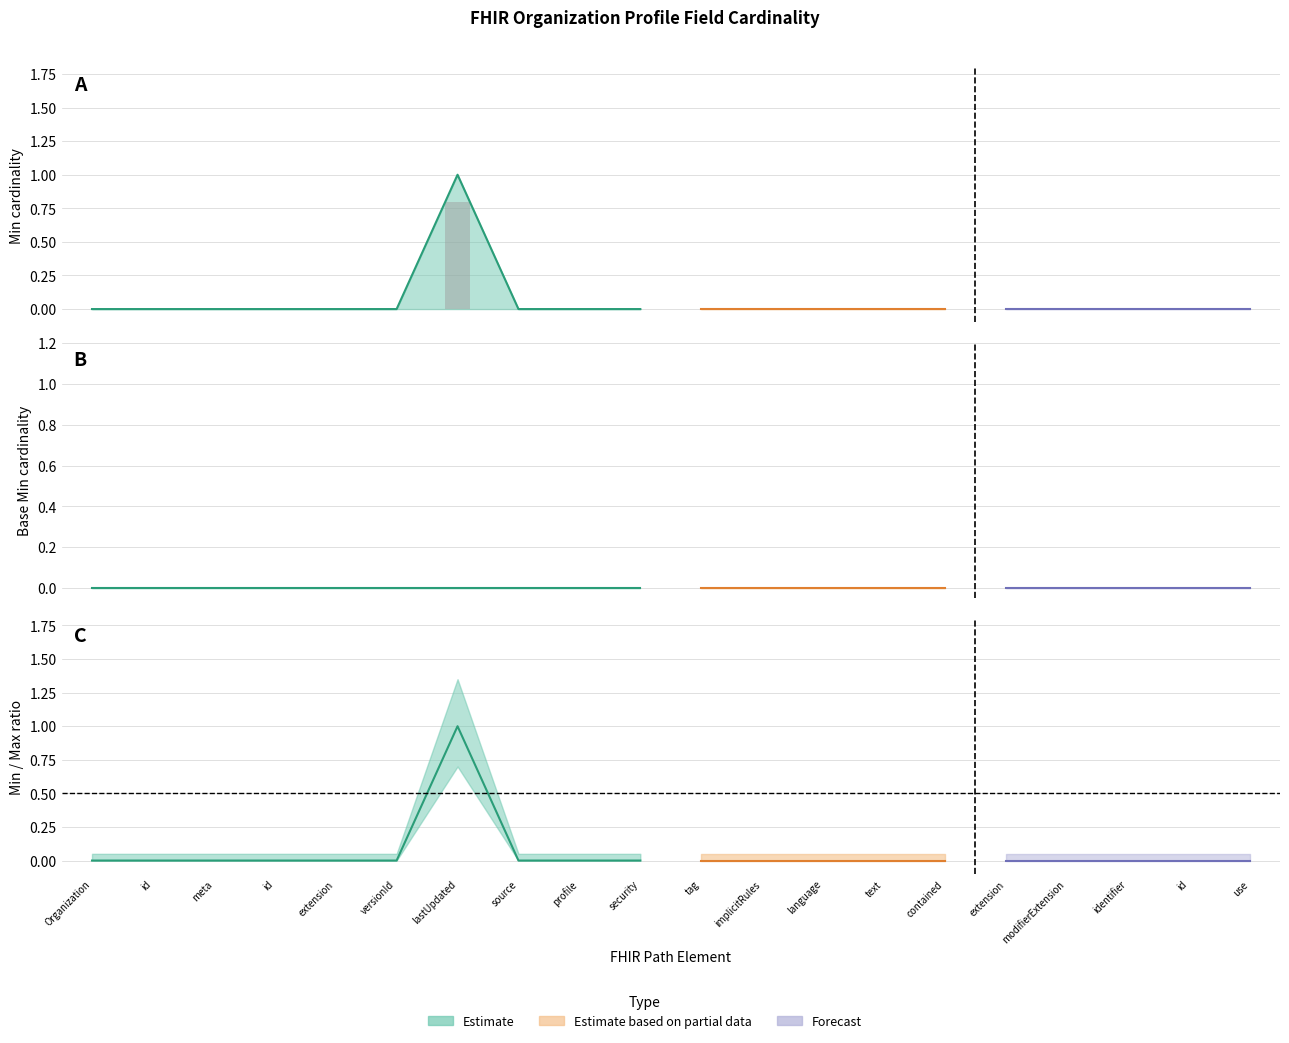

Where is Min nearest to the value 0?

Organization